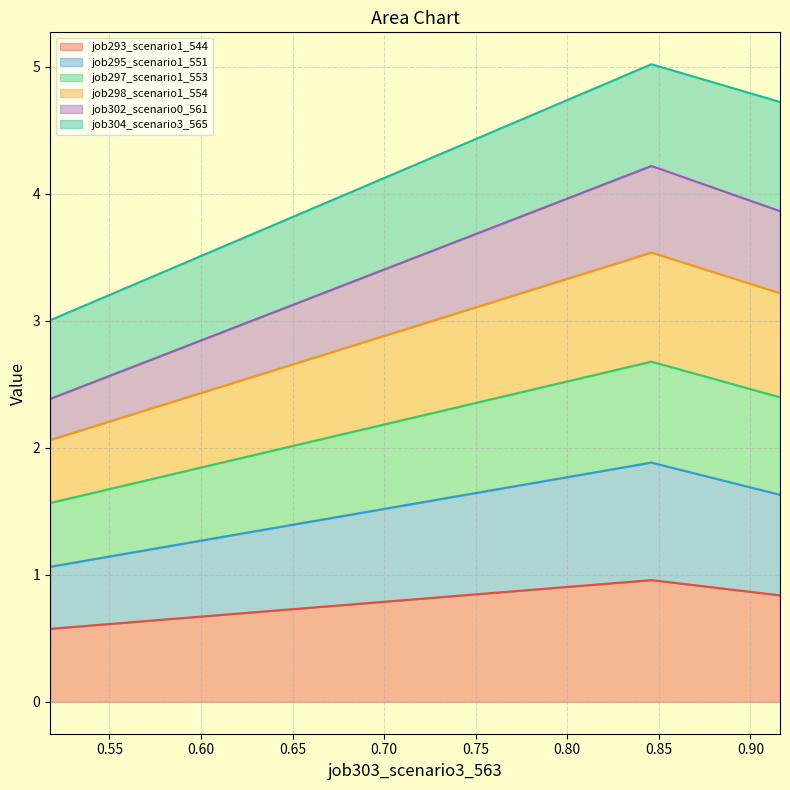

True or false: job298_scenario1_554 has a value of 0.6 at in27.

False